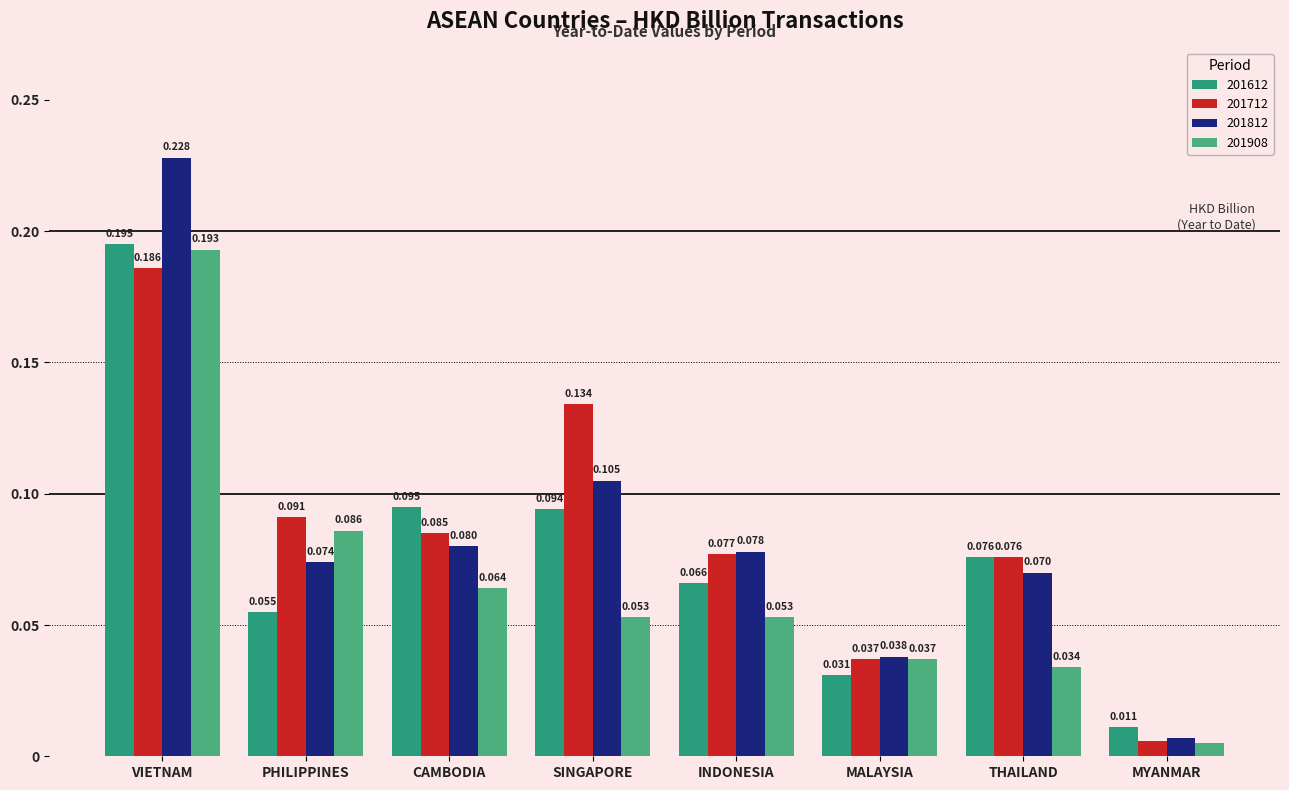

What are all the series names shown in the legend?

201612, 201712, 201812, 201908